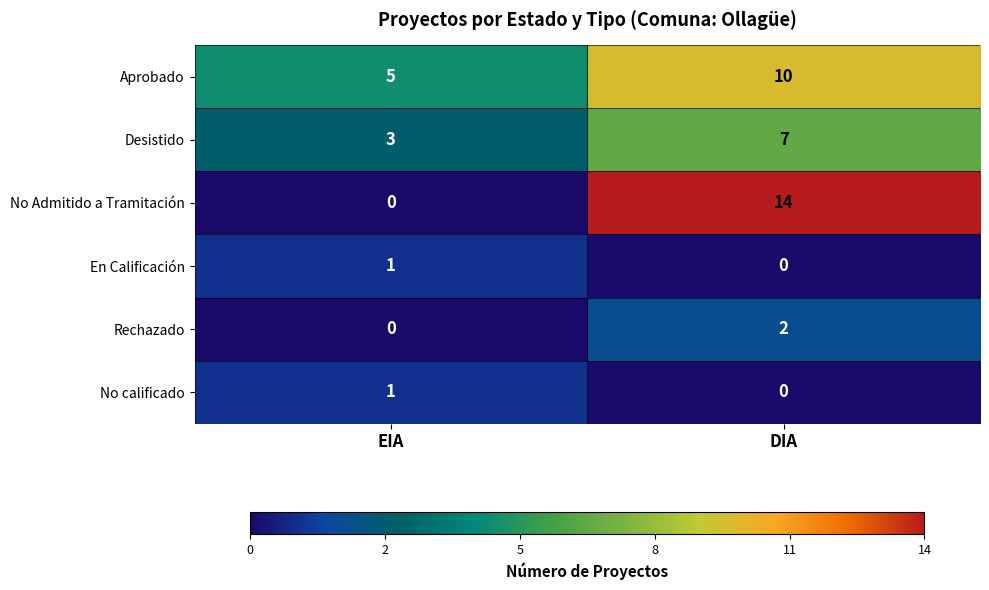

True or false: Rechazado has a value of 2 at DIA.

True